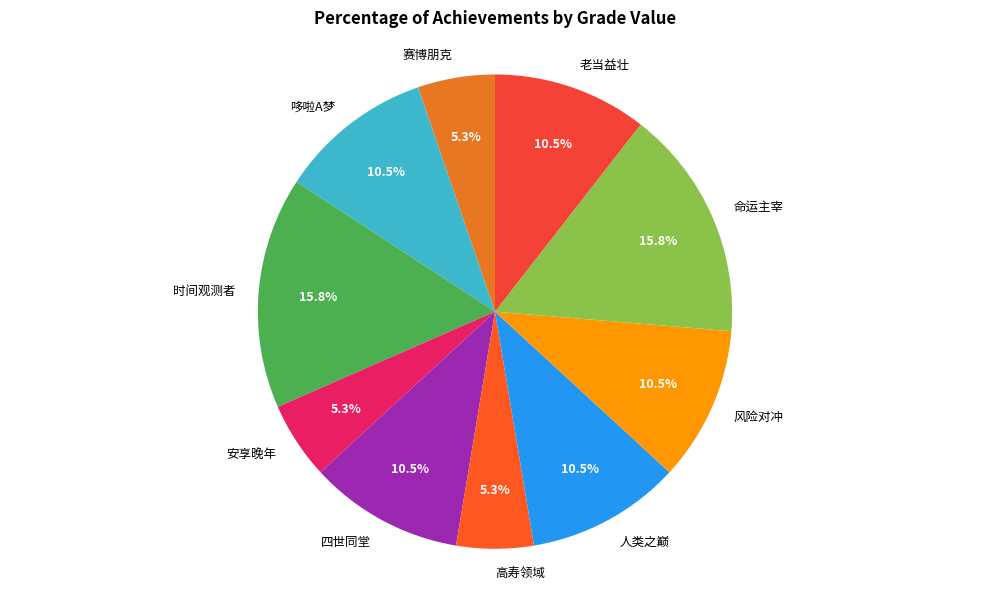

Which has a higher value, 四世同堂 or 赛博朋克?

四世同堂